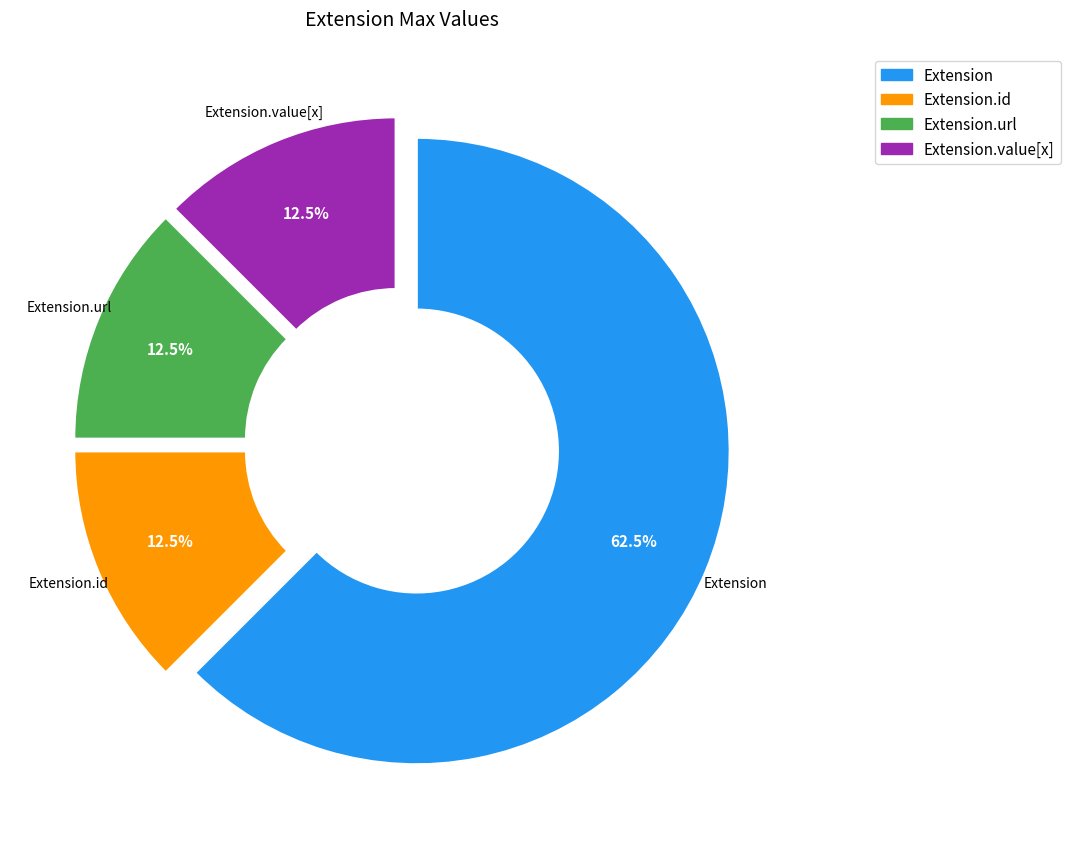

Approximately how many times larger is the value at Extension.url compared to Extension.id?

1.0